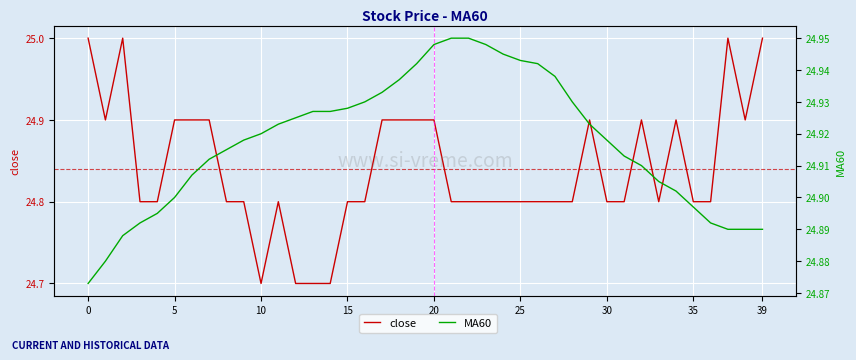

The MA60 series shows 24.9 at 21. True or false?

True